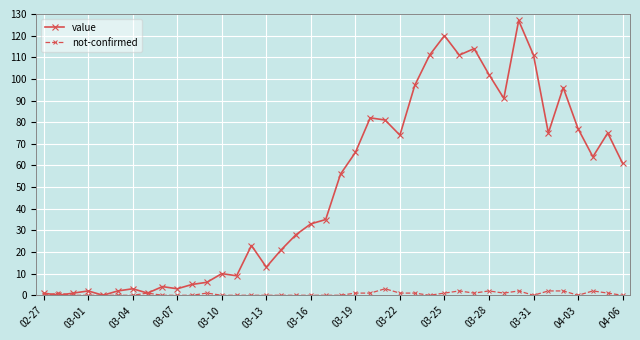

List the series in order of their peak value, highest first.

value, not-confirmed